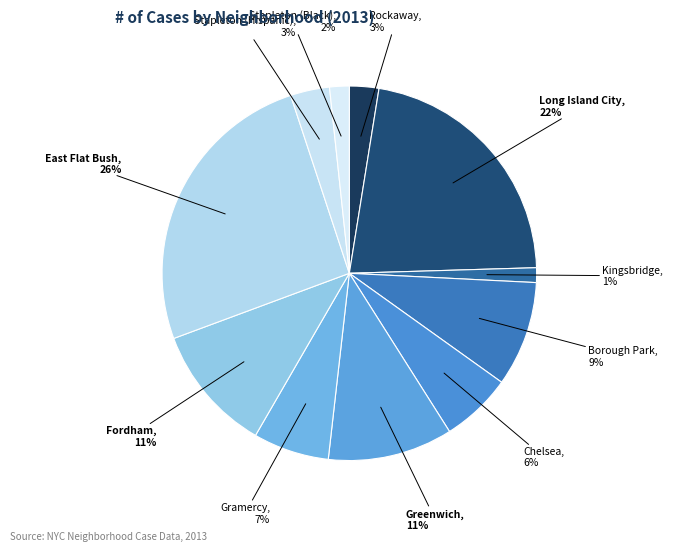

How many segments does this pie chart have?

11